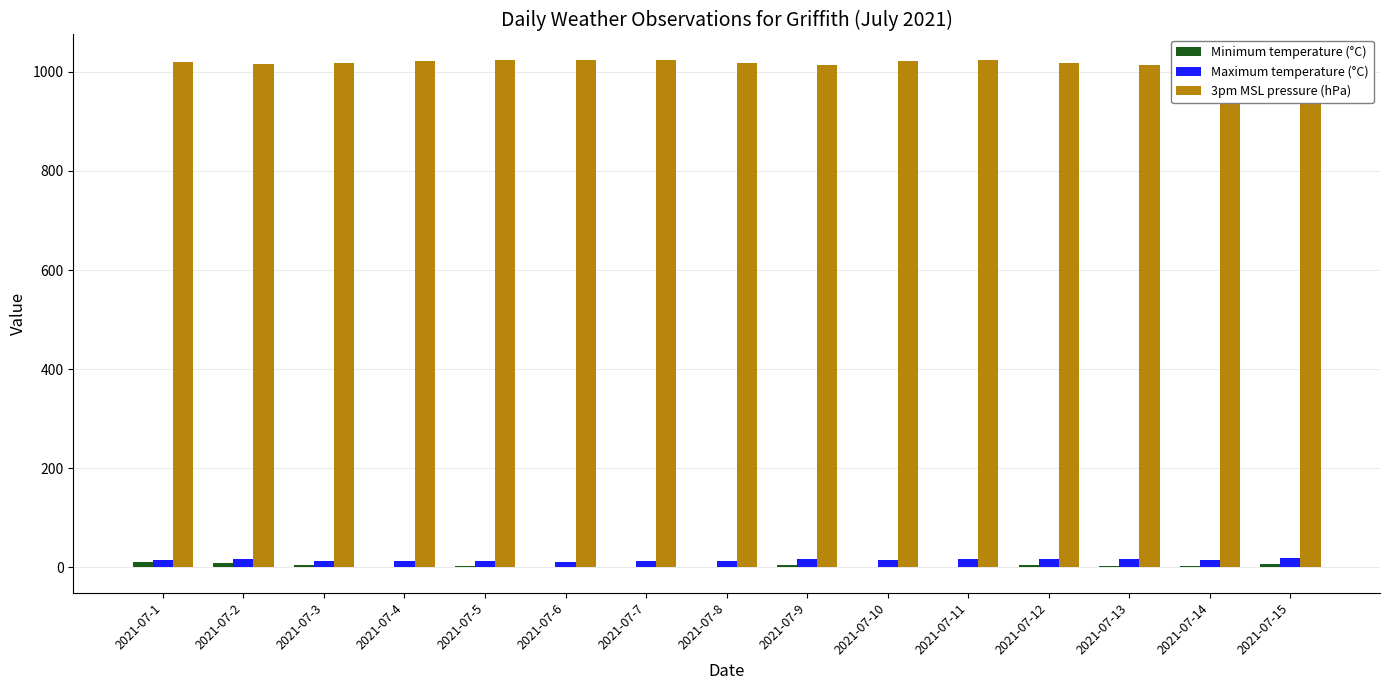

How many data points in Minimum temperature (°C) are above 2?

8